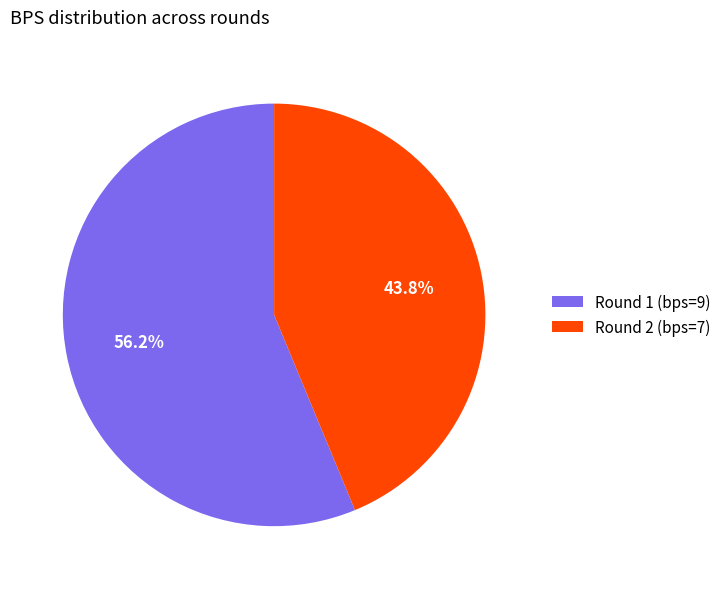

Is it true that Round 2 (bps=7) is 44% of the pie?

True